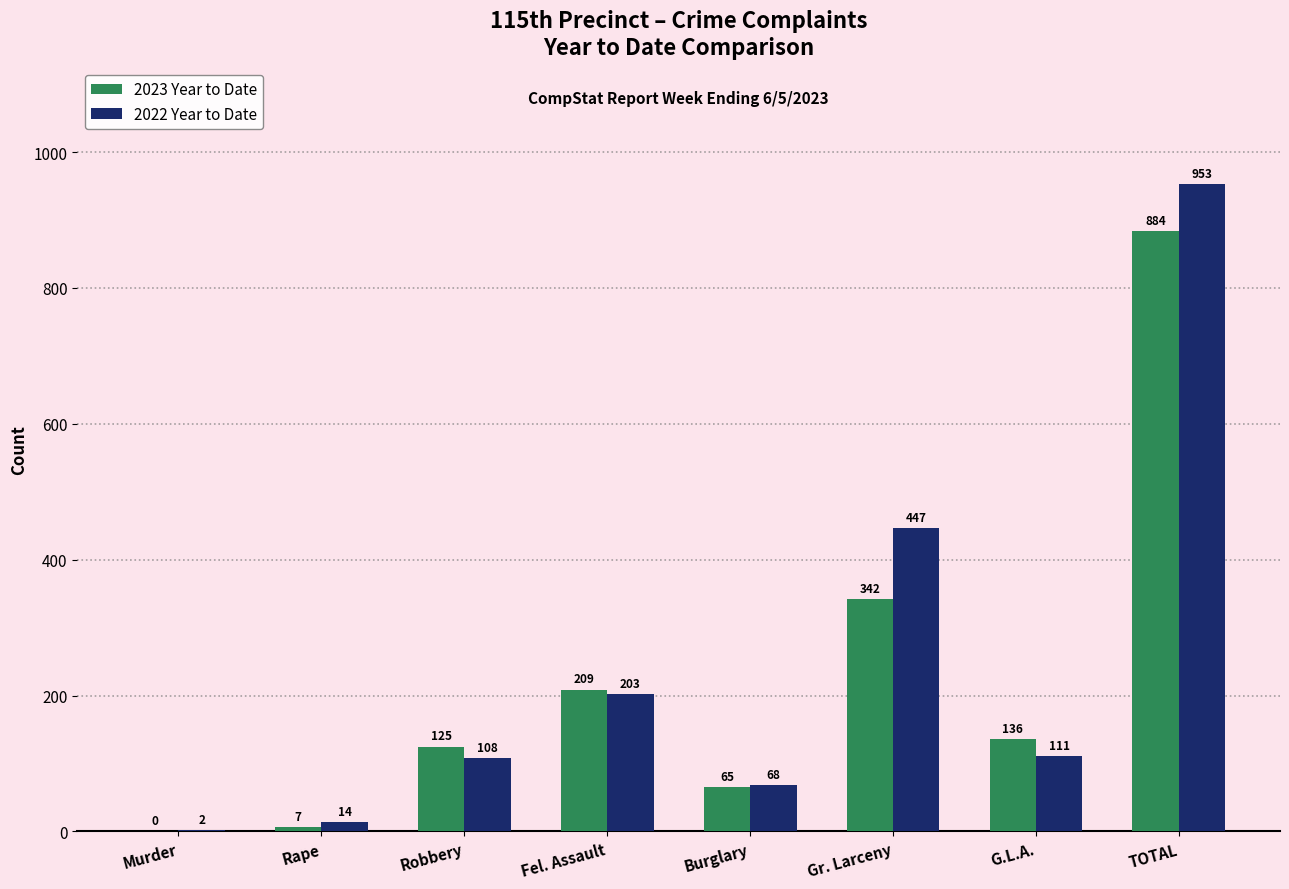

What is the sum of all 2023 Year to Date values?

1768